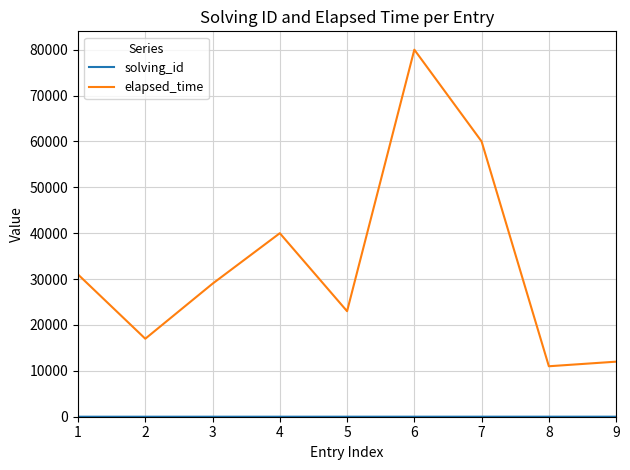

What is the total value across all series at 8?

11008